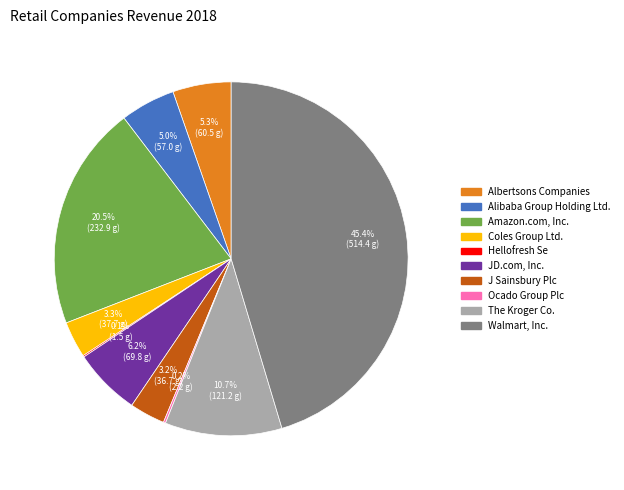

Is Walmart, Inc. the majority of the pie?

No